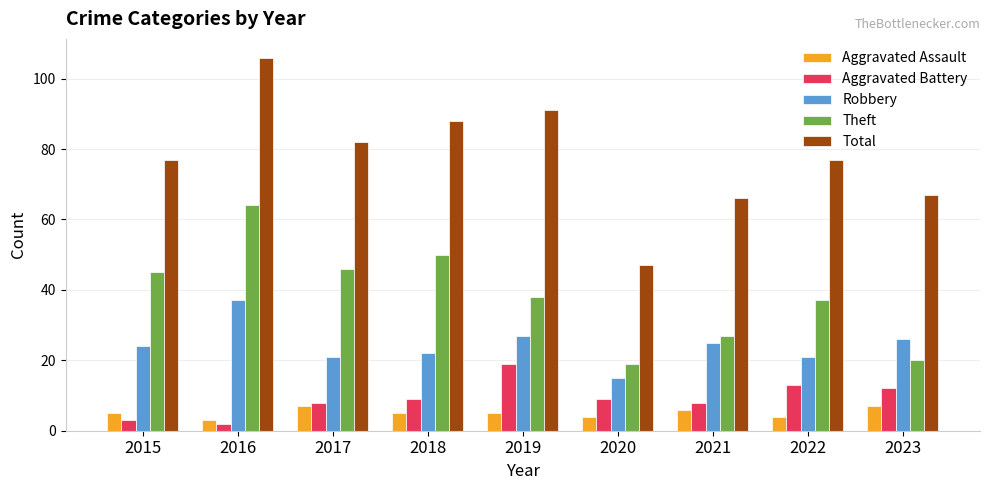

Where is Theft nearest to the value 41?

2019